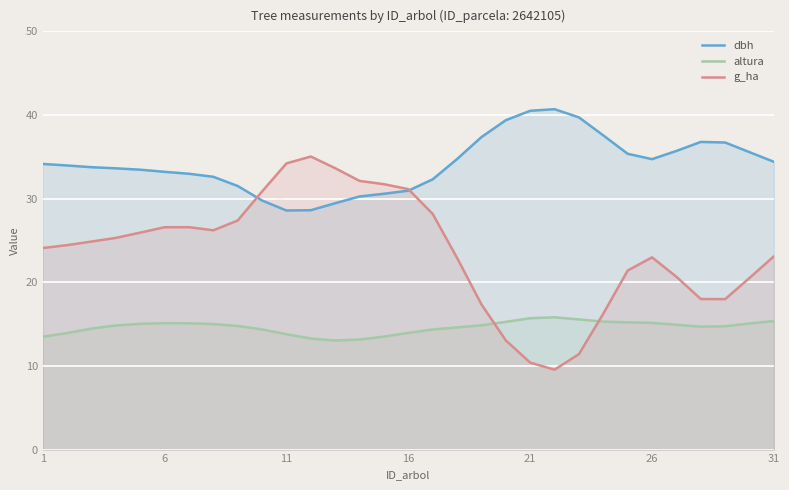

Reading right to left, transcribe all the data shown in this chart.

dbh: 34.4	35.6	36.7	36.8	35.7	34.7	35.4	37.6	39.7	40.7	40.5	39.4	37.4	34.7	32.3	31.0	30.6	30.3	29.5	28.6	28.6	29.8	31.5	32.6	33.0	33.2	33.5	33.6	33.8	34.0	34.2
altura: 15.4	15.1	14.7	14.7	14.9	15.1	15.2	15.3	15.6	15.8	15.7	15.3	14.9	14.6	14.4	14.0	13.5	13.2	13.0	13.3	13.8	14.4	14.8	15.0	15.1	15.1	15.0	14.8	14.5	13.9	13.5
g_ha: 23.1	20.5	18.0	18.0	20.7	23.0	21.4	16.2	11.4	9.6	10.4	13.1	17.4	22.9	28.2	31.1	31.7	32.1	33.6	35.0	34.2	30.9	27.4	26.2	26.6	26.6	25.9	25.3	24.9	24.4	24.1